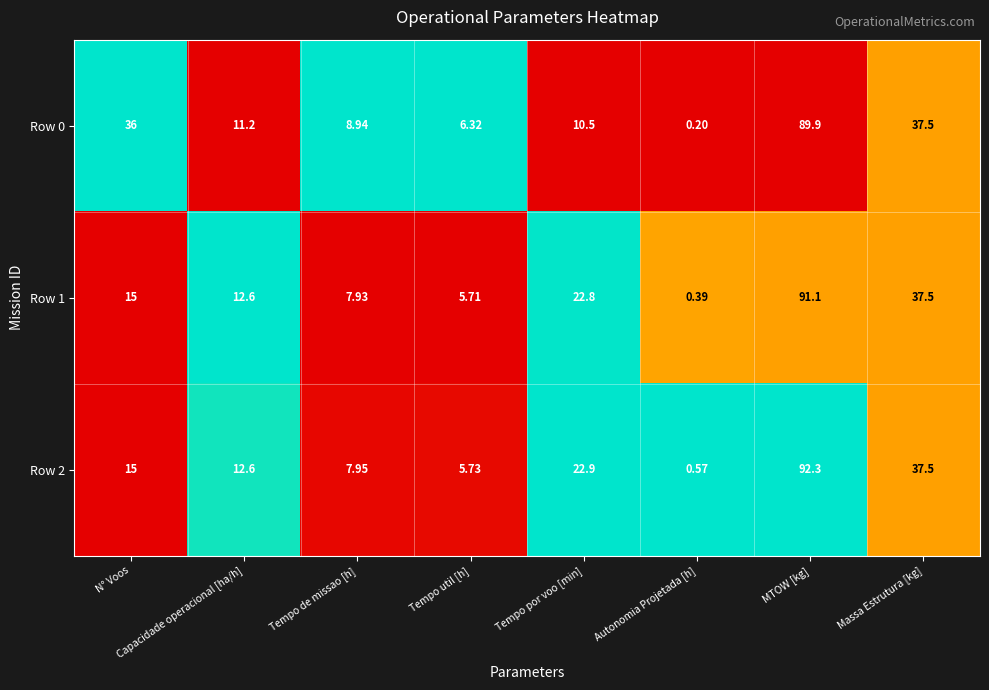

Which series changed the most between N° Voos and Capacidade operacional [ha/h]?

Row 0